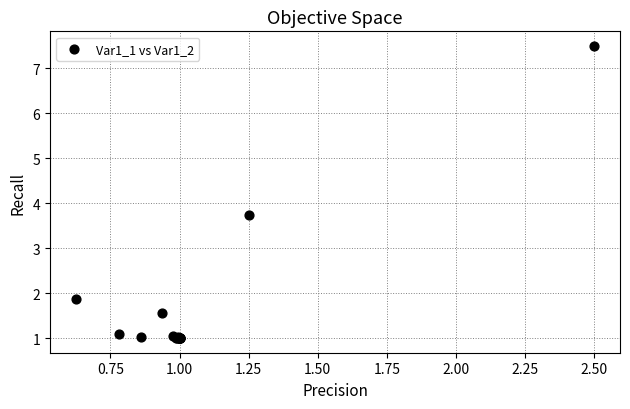

What Y value in the scatter plot is closest to 4?

3.8